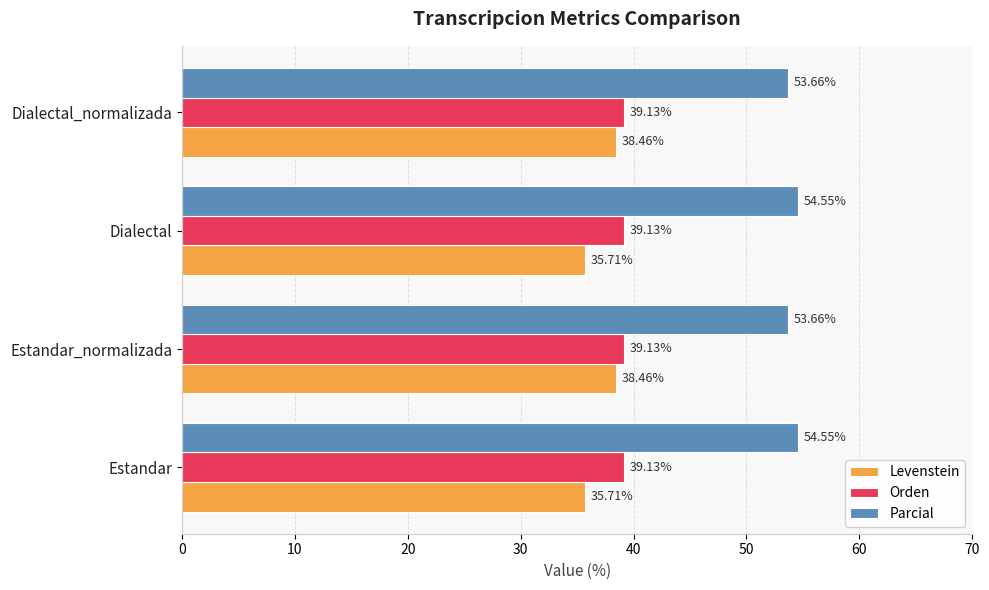

Which series has the largest range (max minus min)?

Levenstein